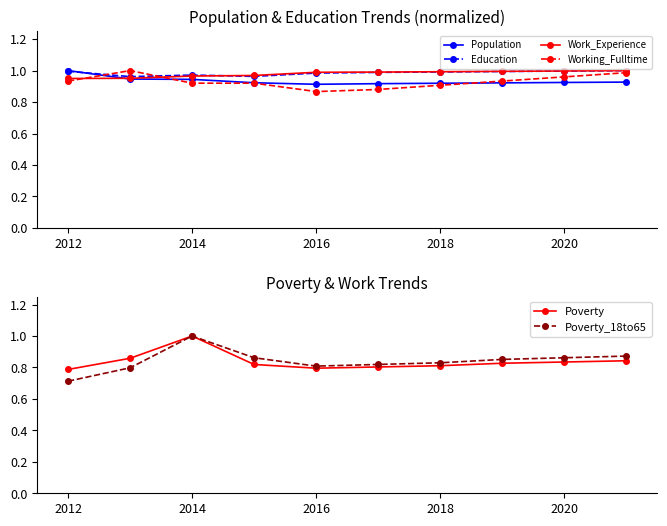

What are all the series names shown in the legend?

Population, Education, Work_Experience, Working_Fulltime, Poverty, Poverty_18to65